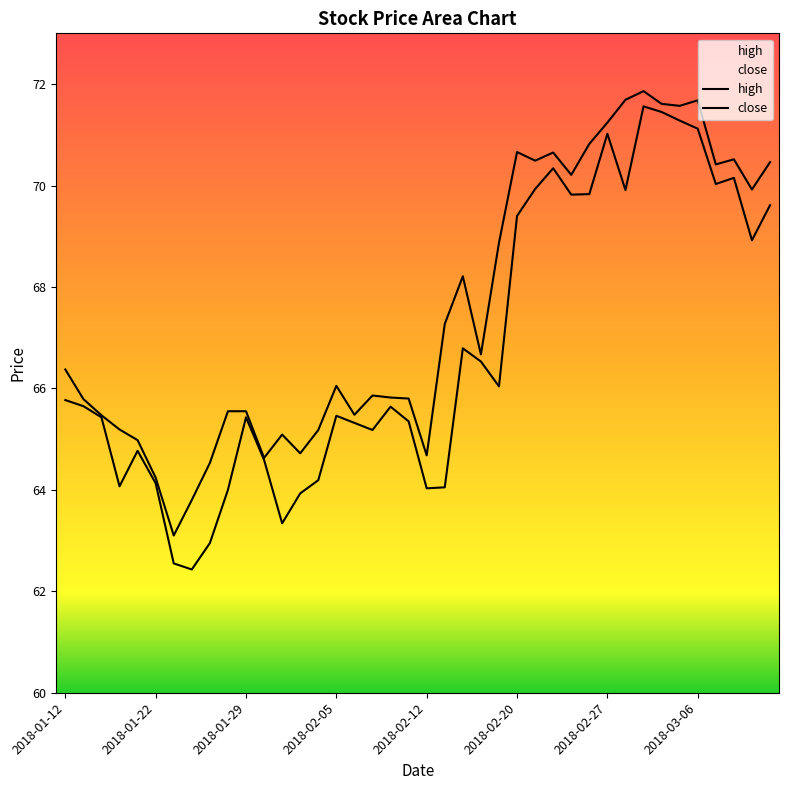

What is the difference between the maximum and minimum values in the close series?

9.1